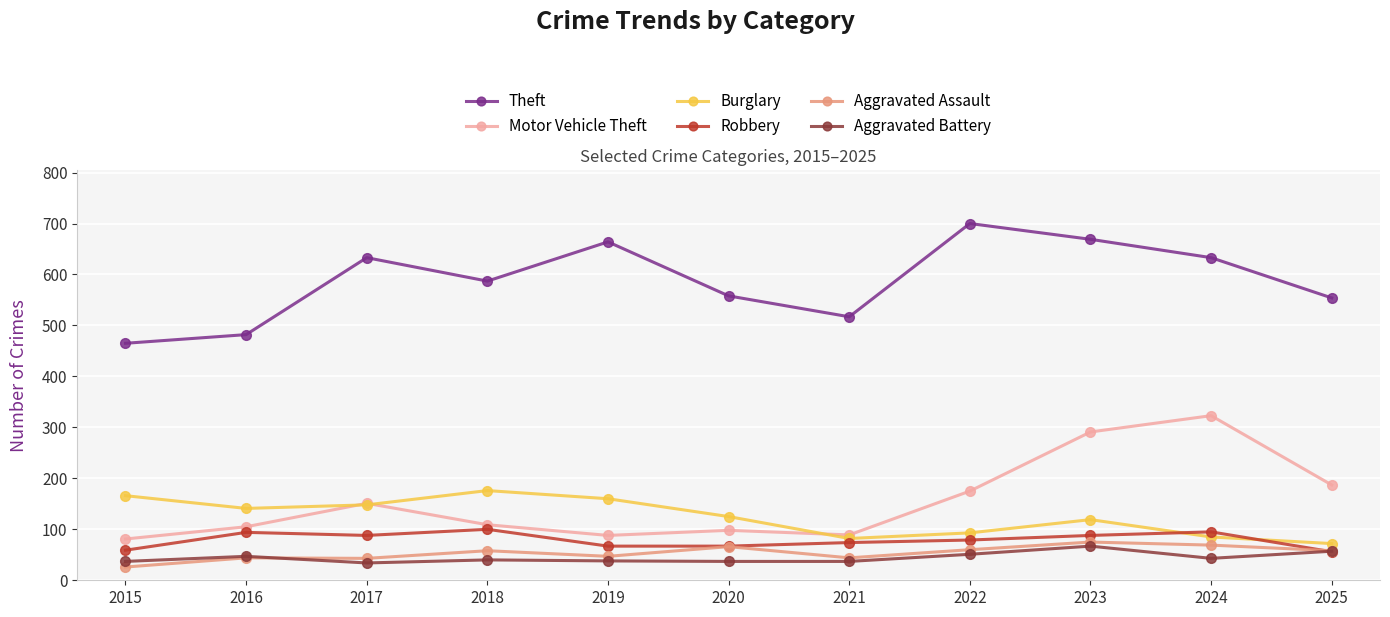

What is the difference between the highest and lowest values at 2025?

498